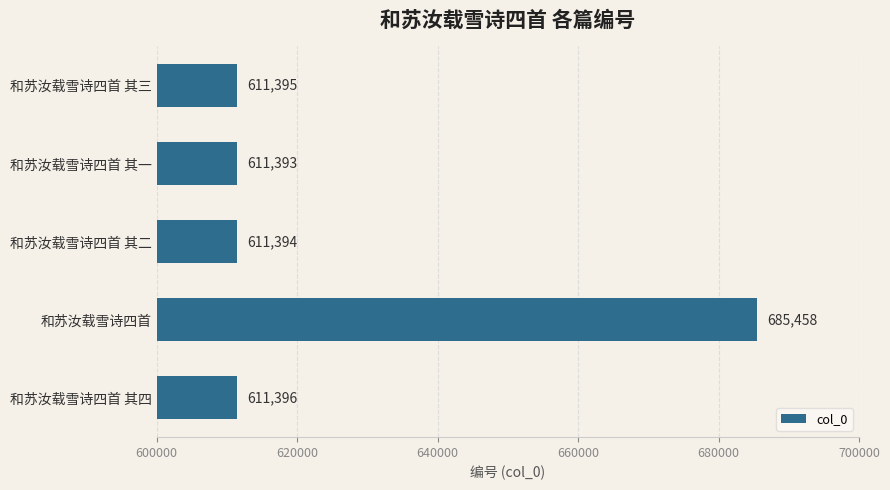

What is the sum of all values?

3131036